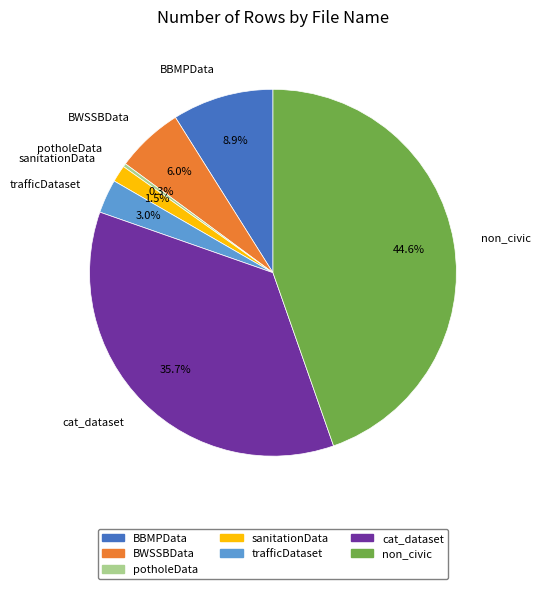

To the nearest percent, what is the average slice percentage?

14%